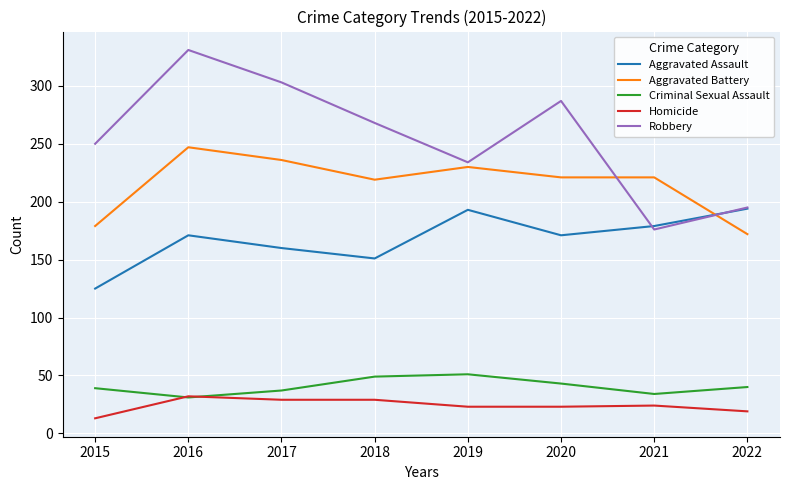

How many lines are shown in the chart?

5